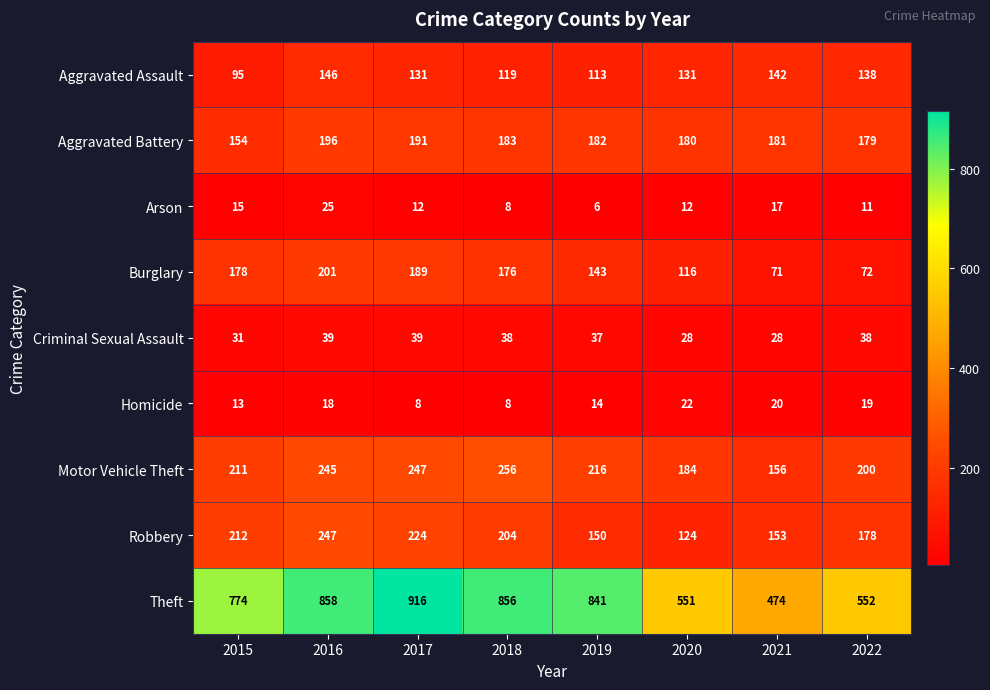

The Aggravated Battery series shows 182 at 2019. True or false?

True